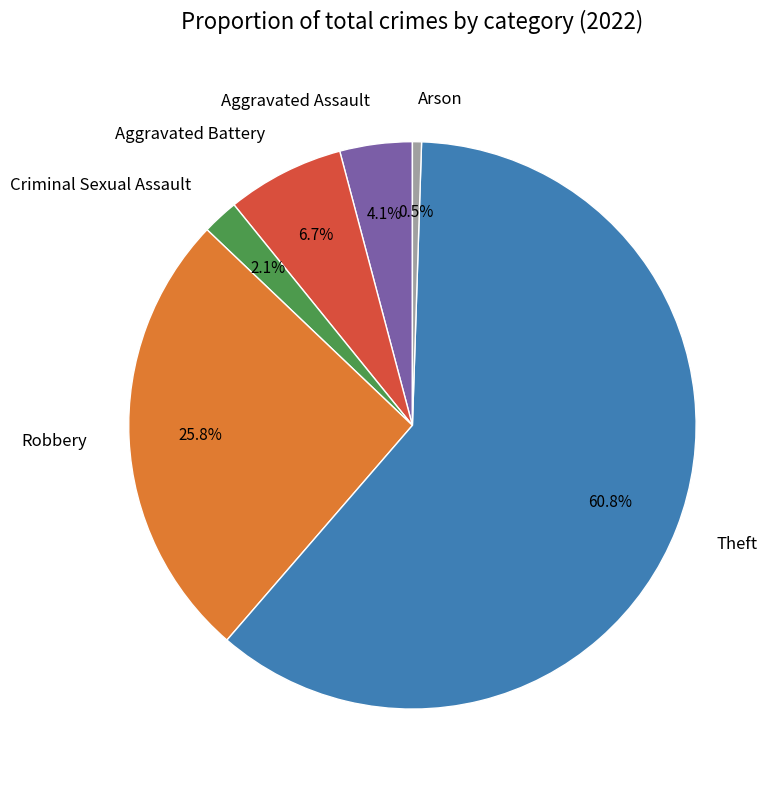

Which category has the smallest portion of the pie?

Arson